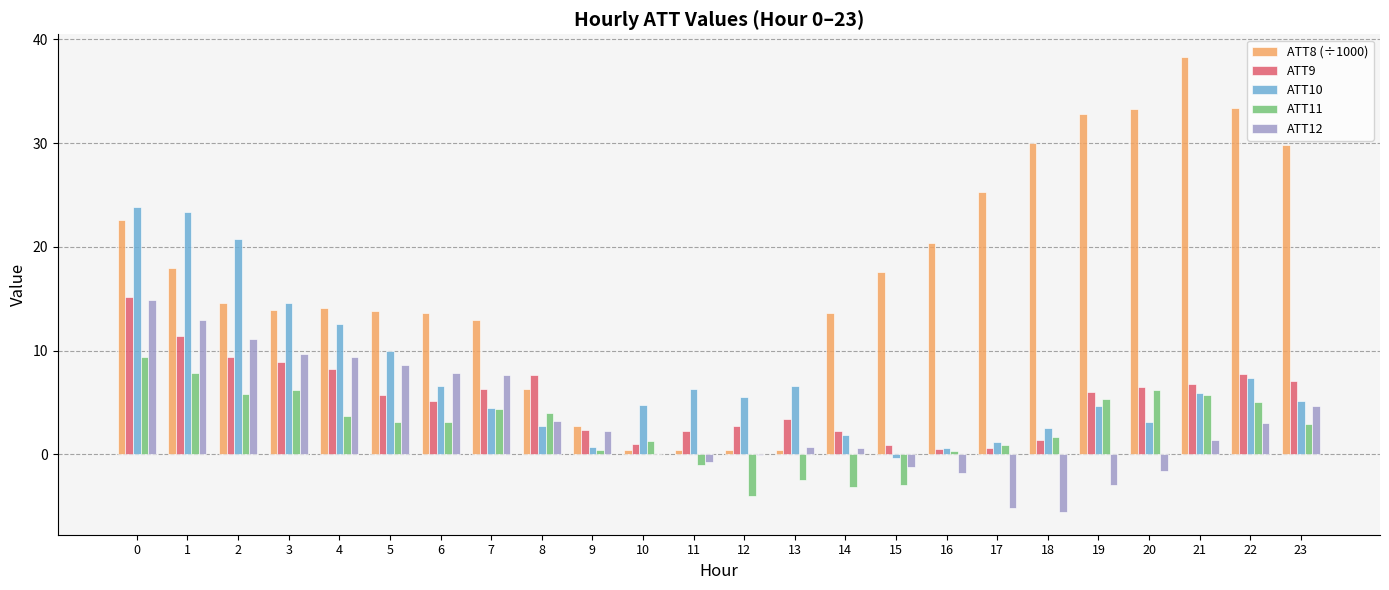

How many distinct data groups are displayed?

5